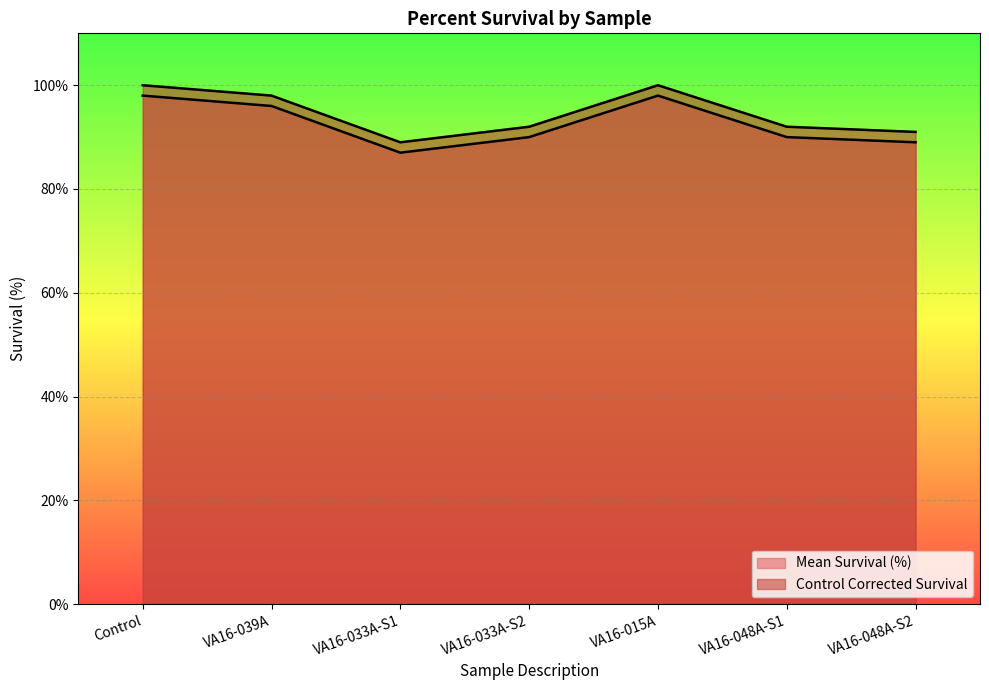

At VA16-033A-S1, list the series in order from smallest to largest.

Mean Survival (%), Control Corrected Survival